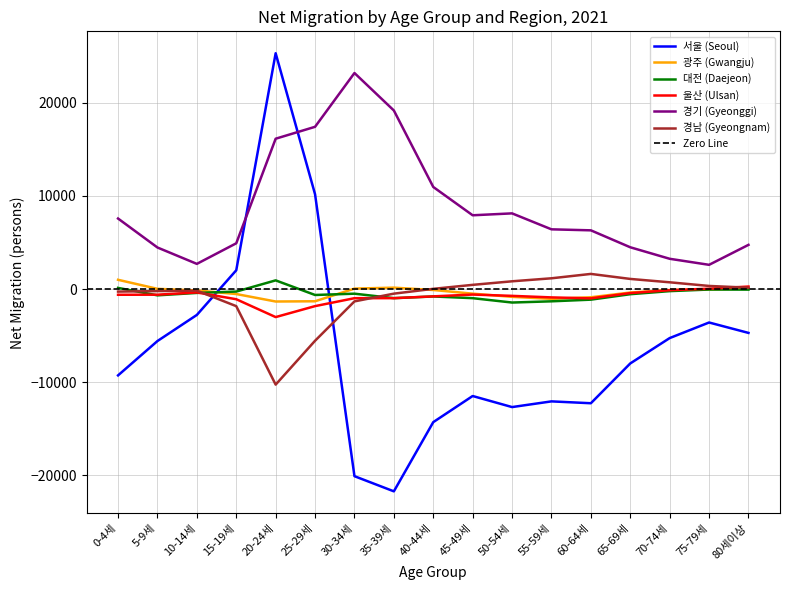

Which has a higher value, 20-24세 or 75-79세?

20-24세